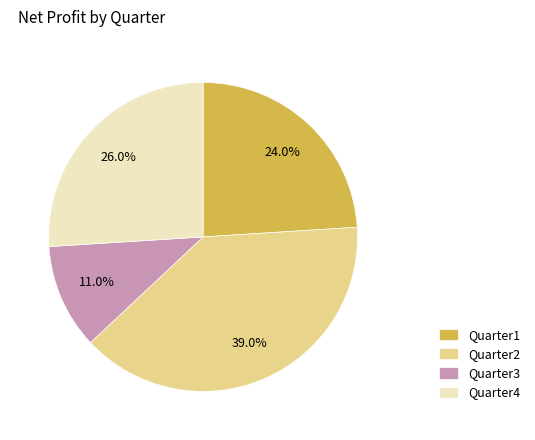

Does any single category account for the majority?

No